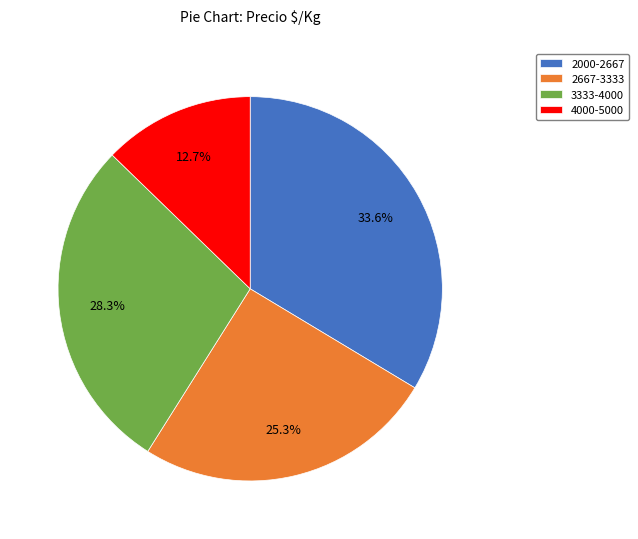

Rank the categories by value from lowest to highest.

4000-5000, 2667-3333, 3333-4000, 2000-2667